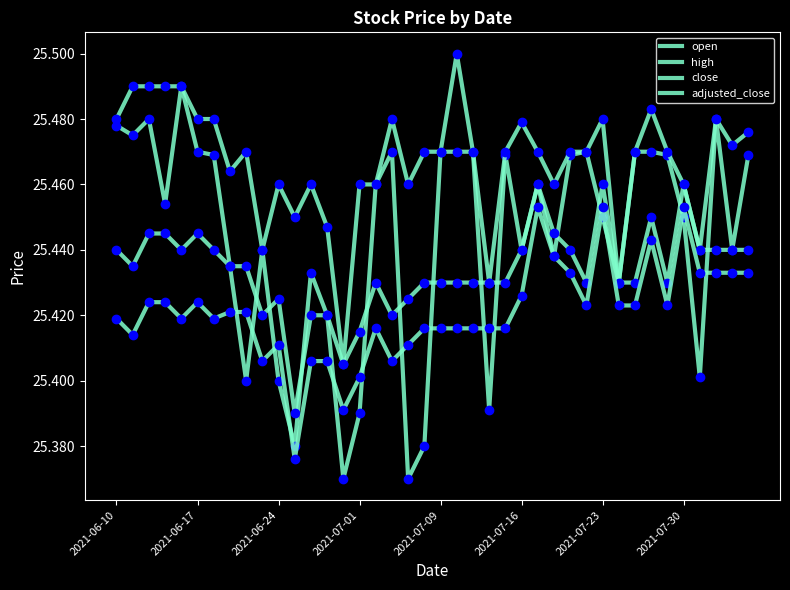

Which series has the largest range (max minus min)?

open